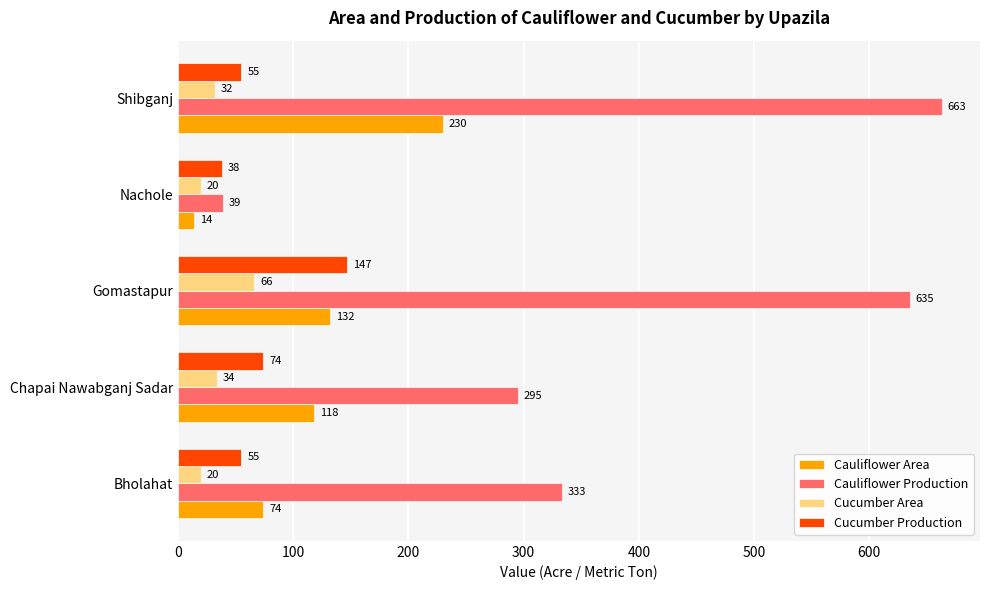

Which category has the lowest value in the Cauliflower Area series?

Nachole